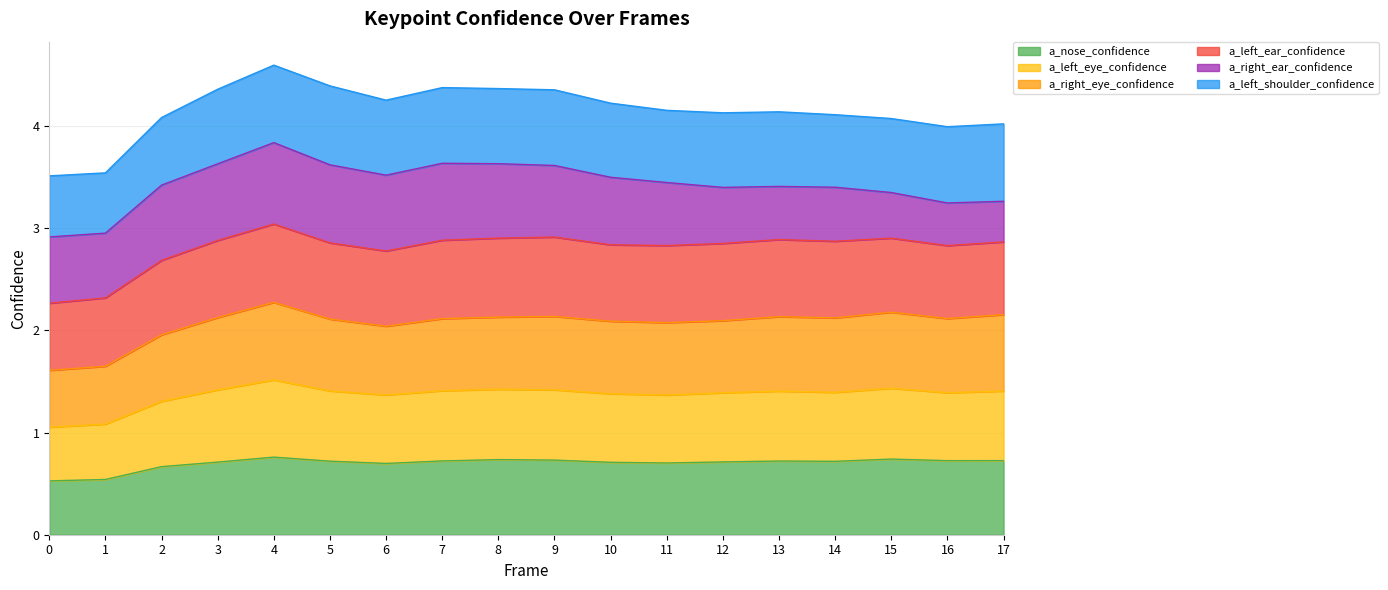

Rank the categories by a_right_eye_confidence value from lowest to highest.

0, 1, 2, 6, 11, 10, 12, 5, 7, 16, 14, 3, 8, 13, 9, 17, 15, 4